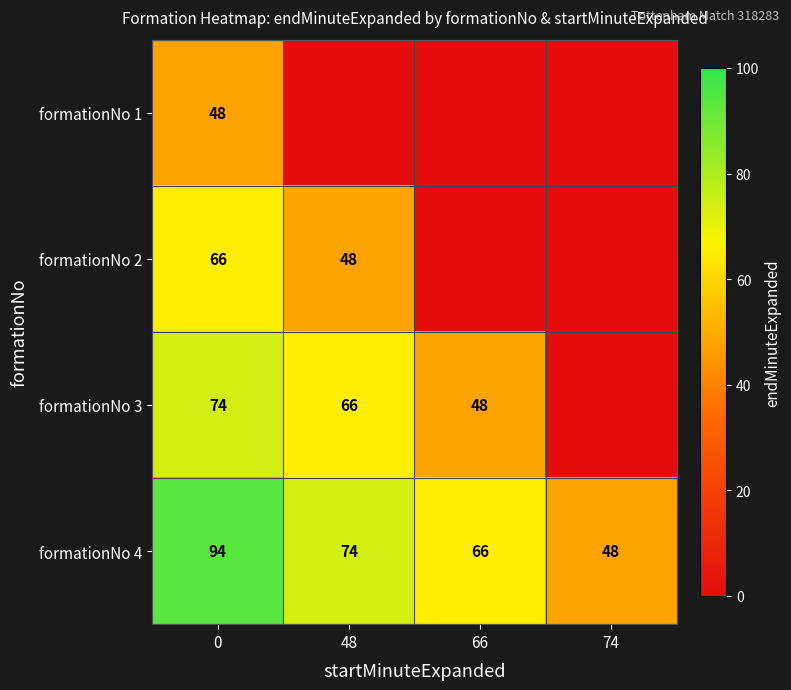

Read the formationNo 4 value at 66.

66